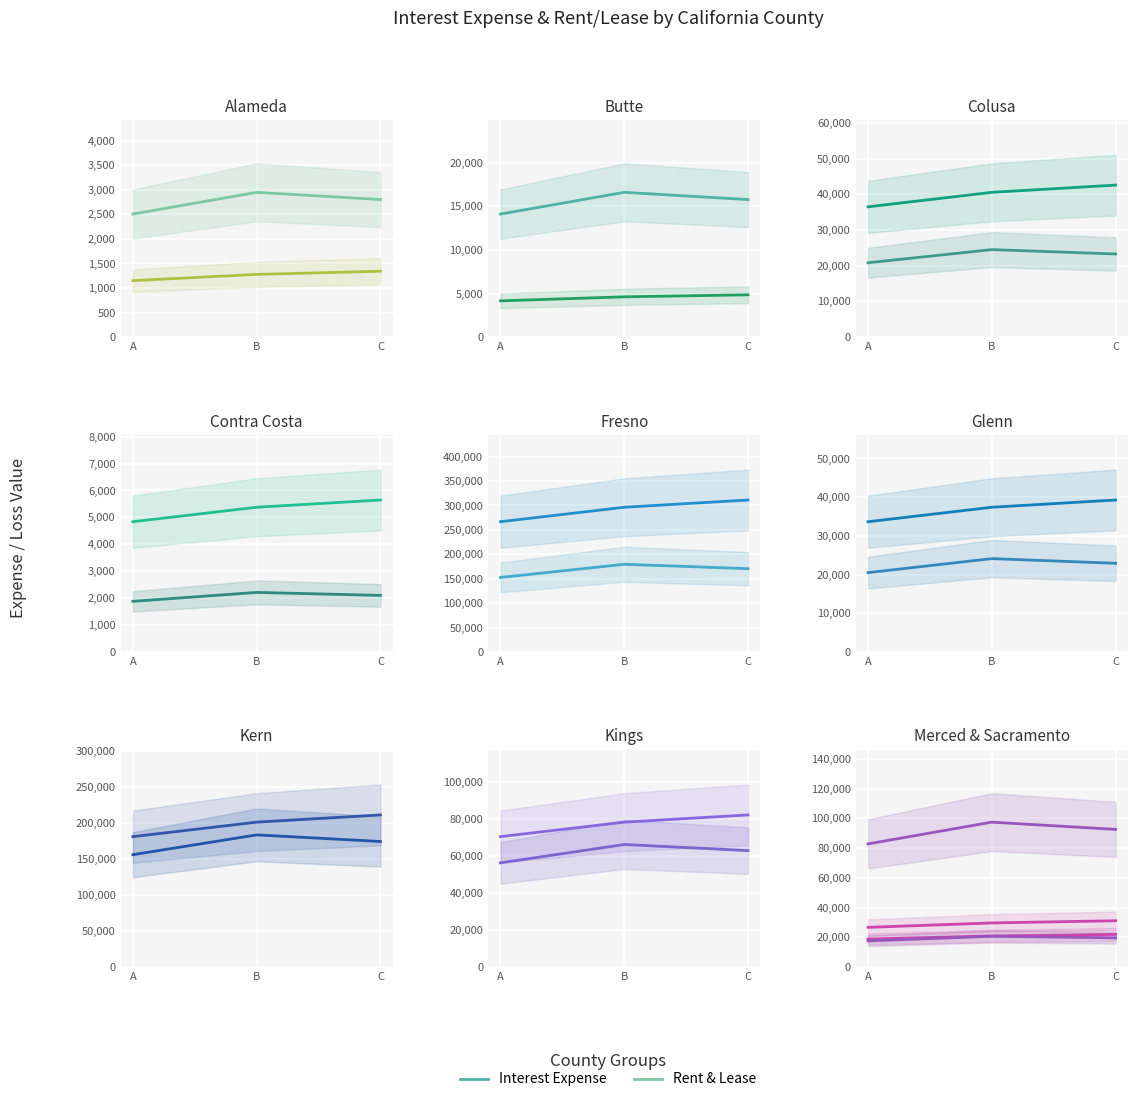

What is the difference between the Rent & Lease values at C and B?

1043.1